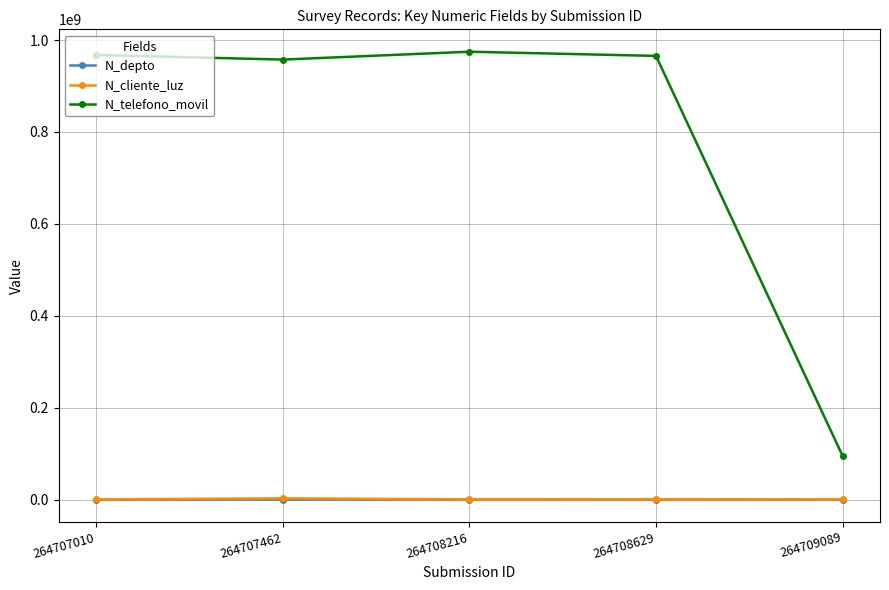

What is the total value across all series at 264708629?

965683319